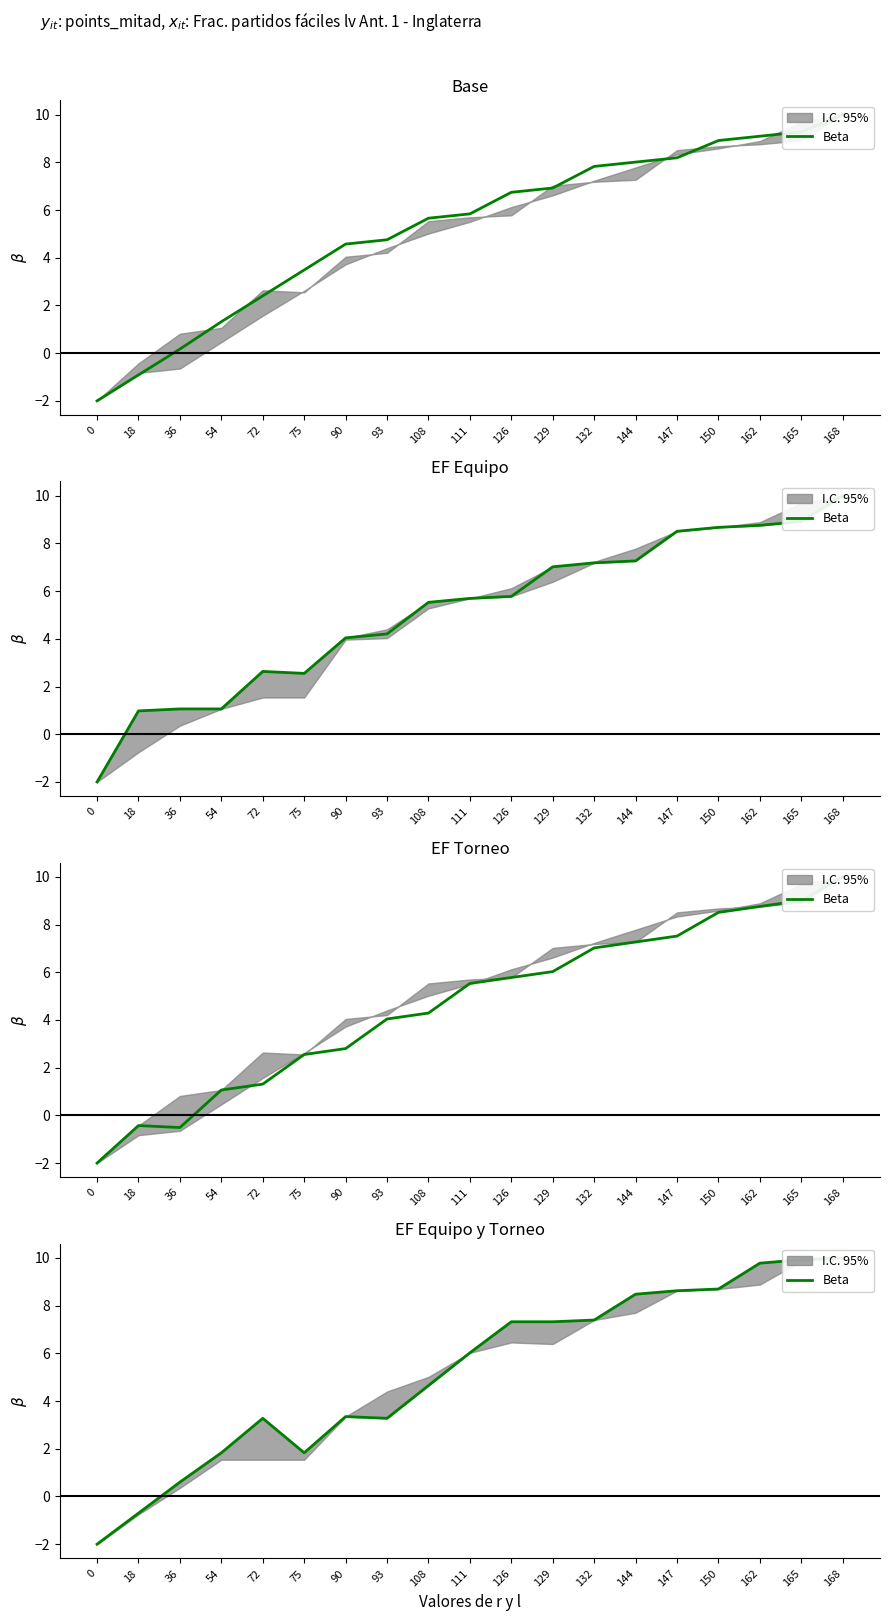

How many points are higher than both their immediate neighbors (excluding endpoints)?

2